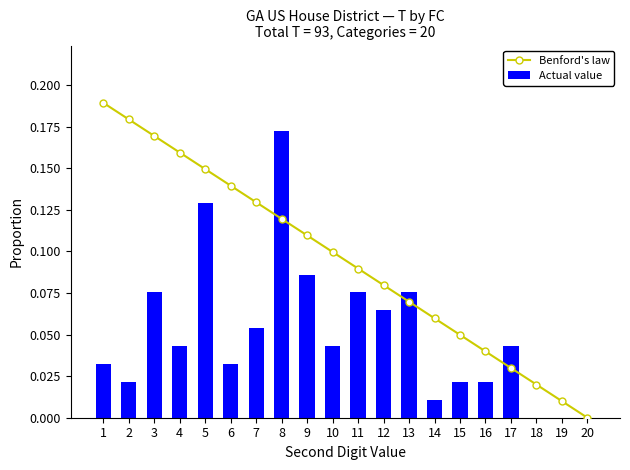

What is the total value across all series at 6?

0.2